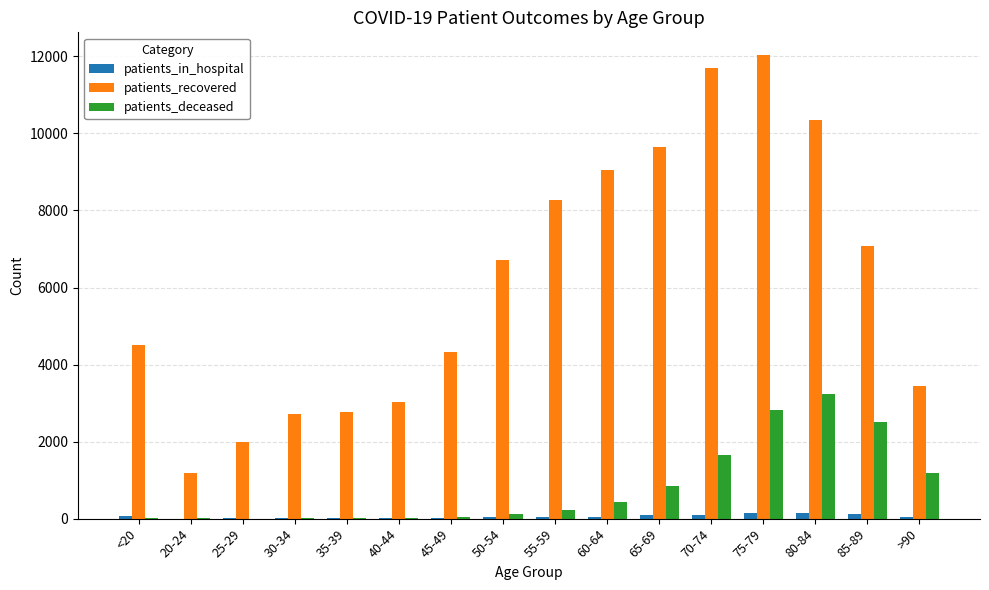

What is the greatest value displayed?

12024